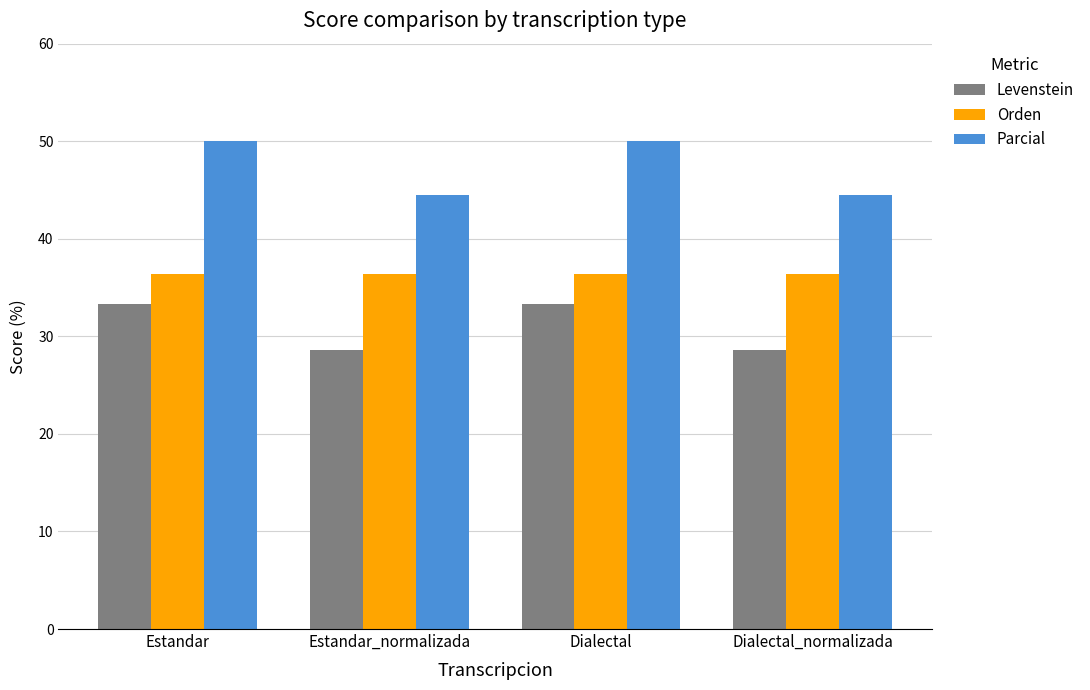

What is the highest value of the Parcial series?

50.0